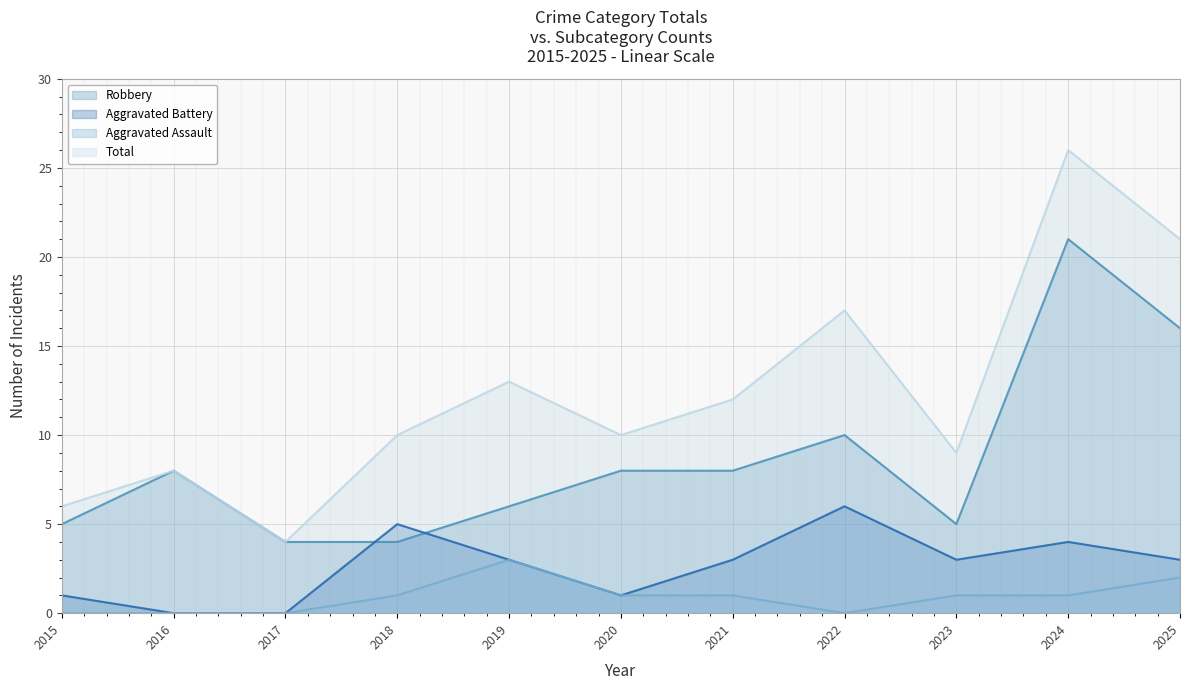

Which series changed the most between 2020 and 2021?

Aggravated Battery